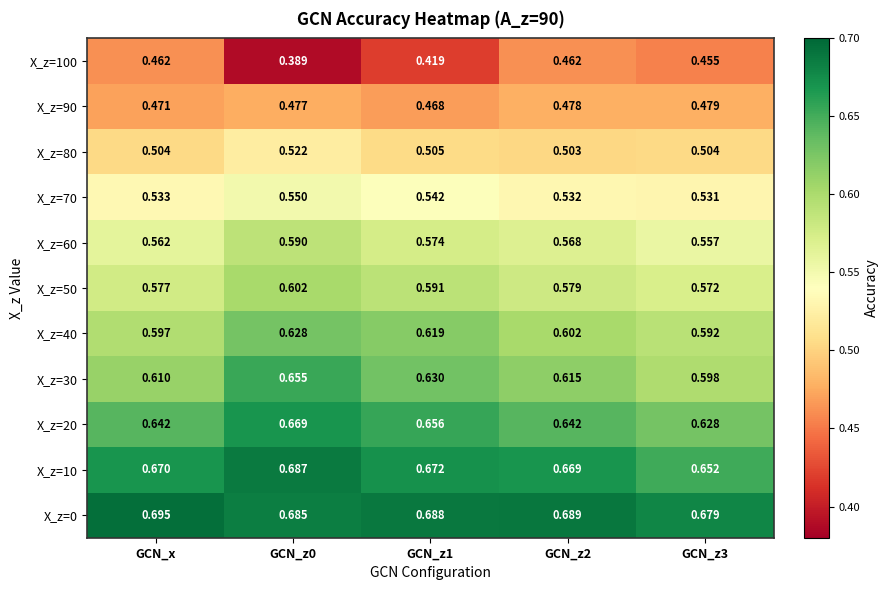

Which series has the largest total across all categories?

X_z=0